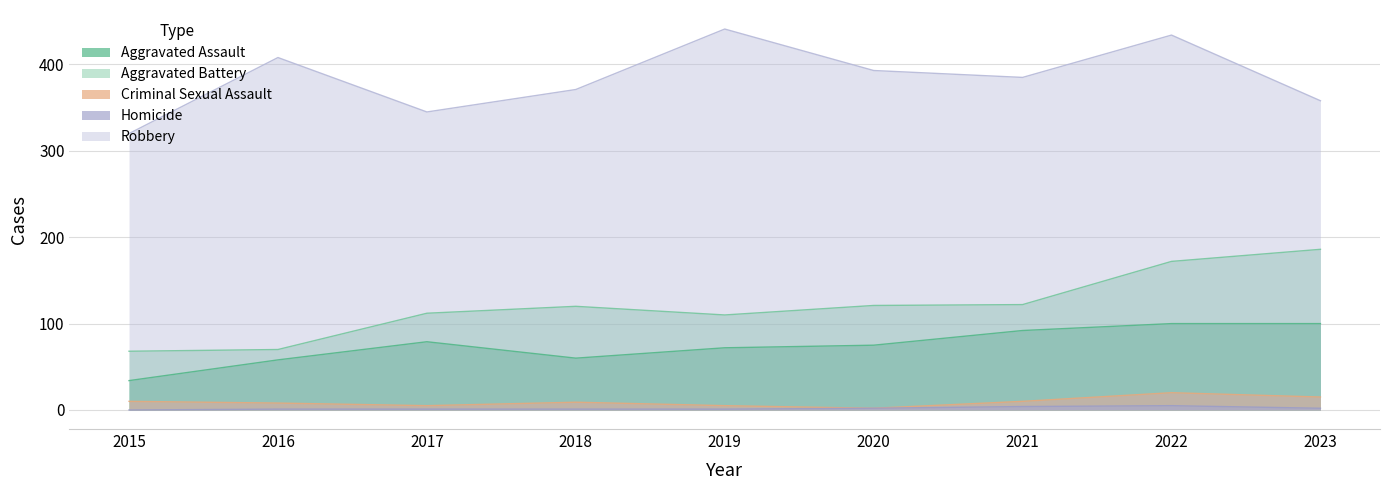

True or false: Criminal Sexual Assault has a value of 3 at 2015.

False